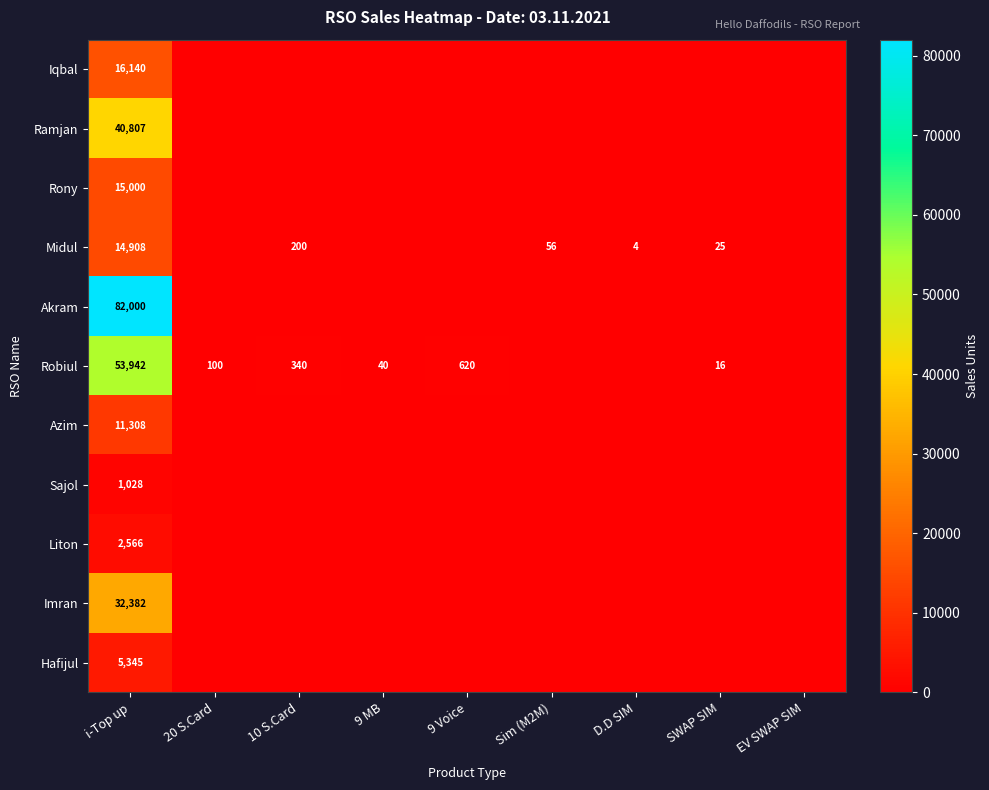

Rank the series at i-Top up from highest to lowest value.

Akram, Robiul, Ramjan, Imran, Iqbal, Rony, Midul, Azim, Hafijul, Liton, Sajol